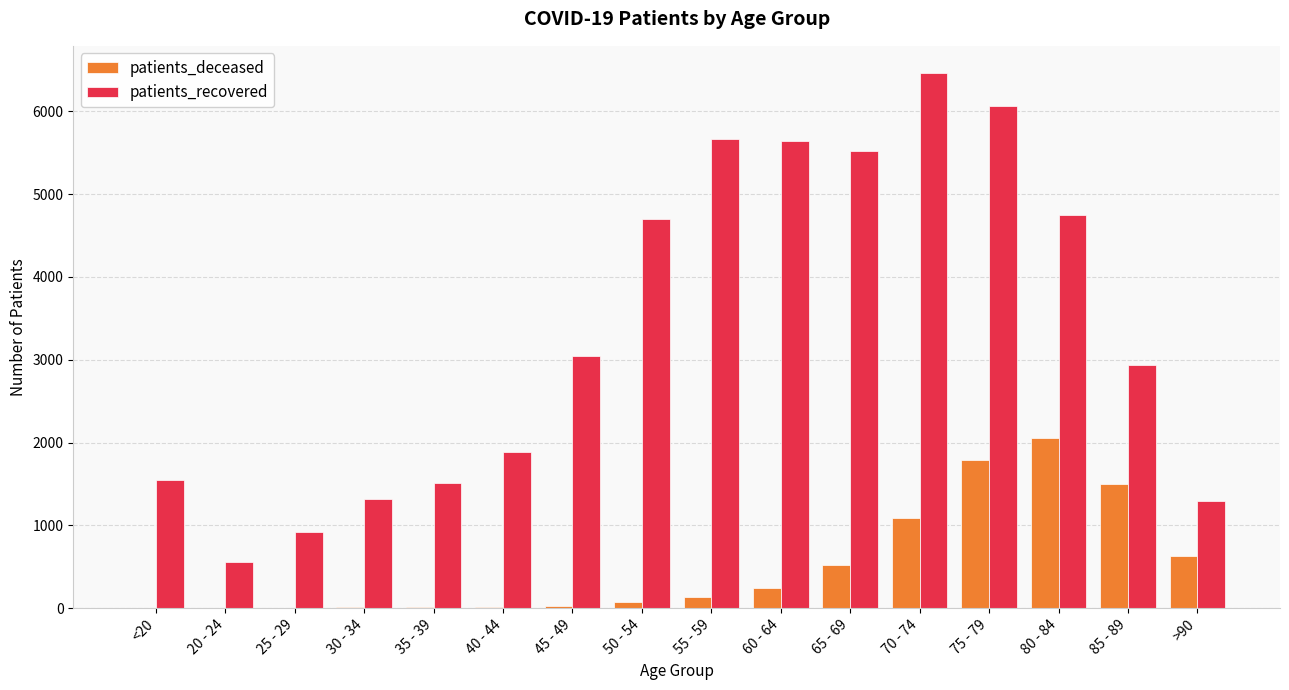

Which category has the highest value across all series?

70 - 74